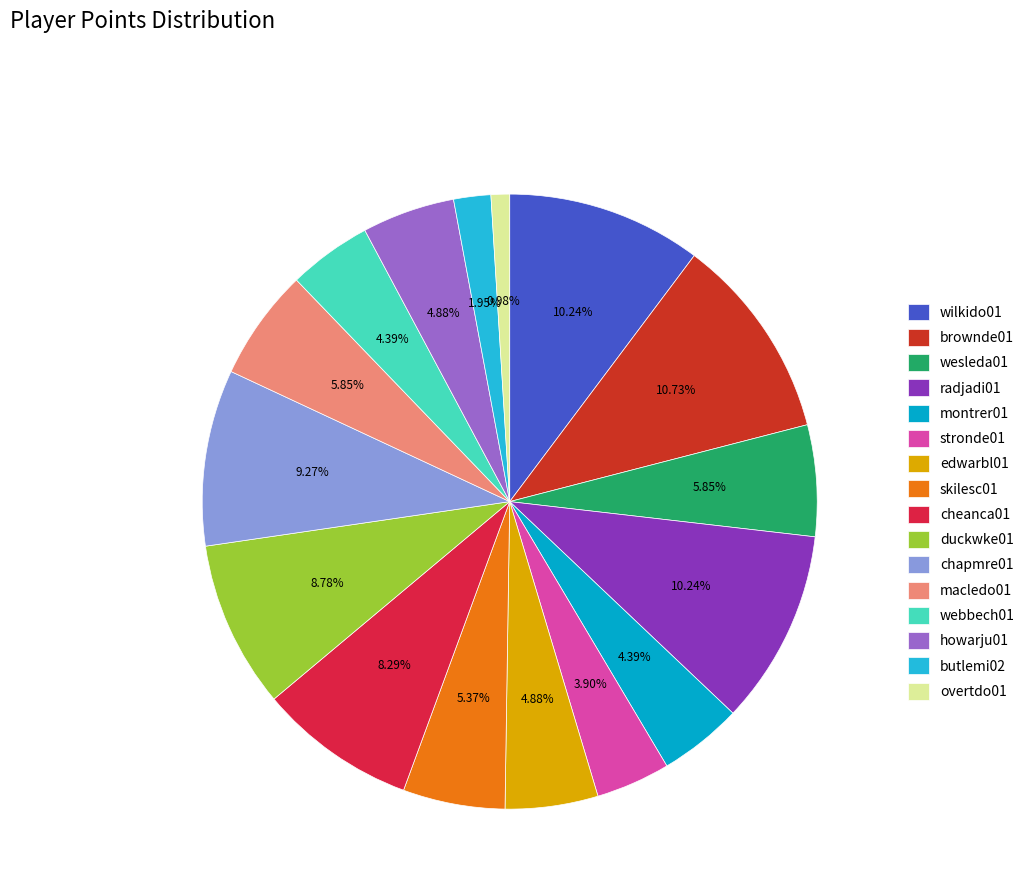

Which slice is the smallest?

overtdo01